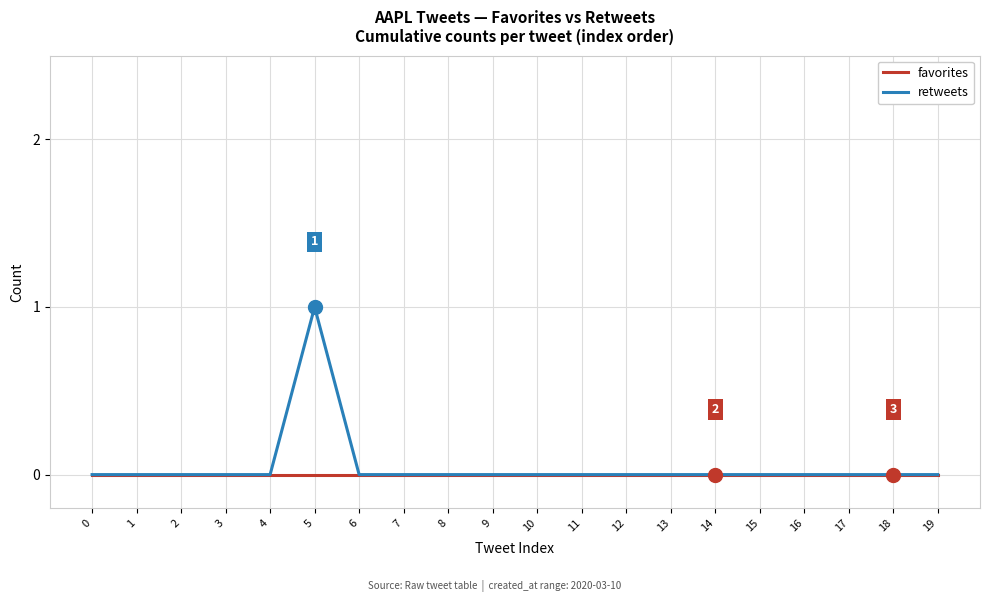

At which category does the chart reach its peak across all series?

5